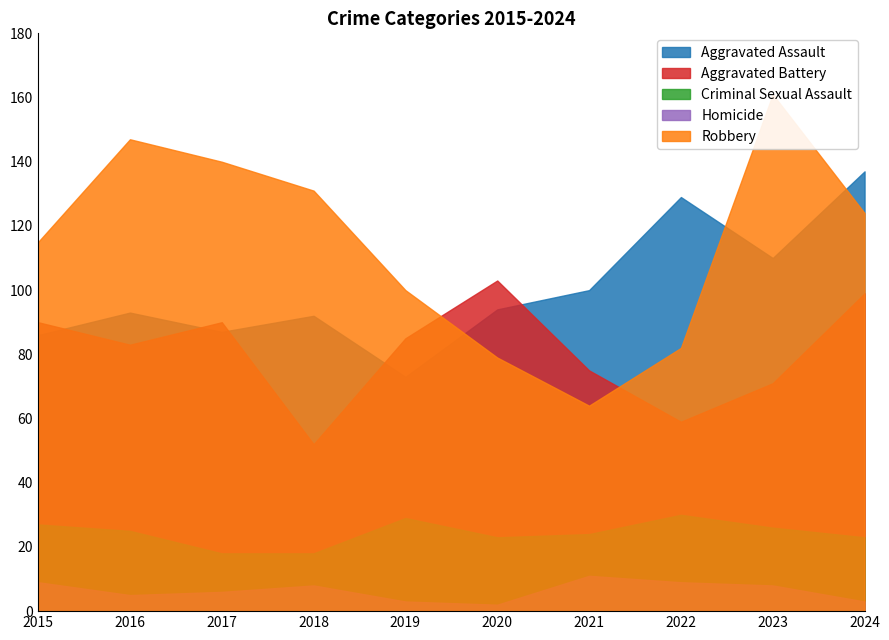

What is the greatest value displayed?

161